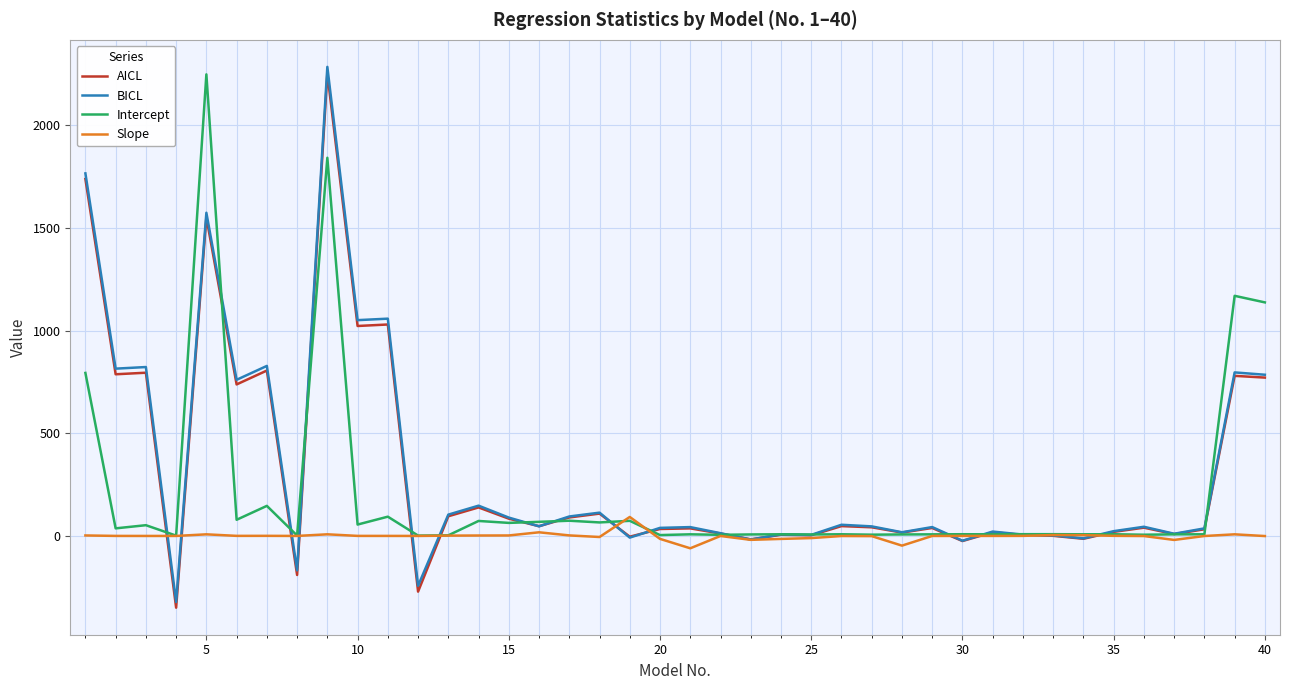

True or false: Intercept and AICL intersect in this chart.

True